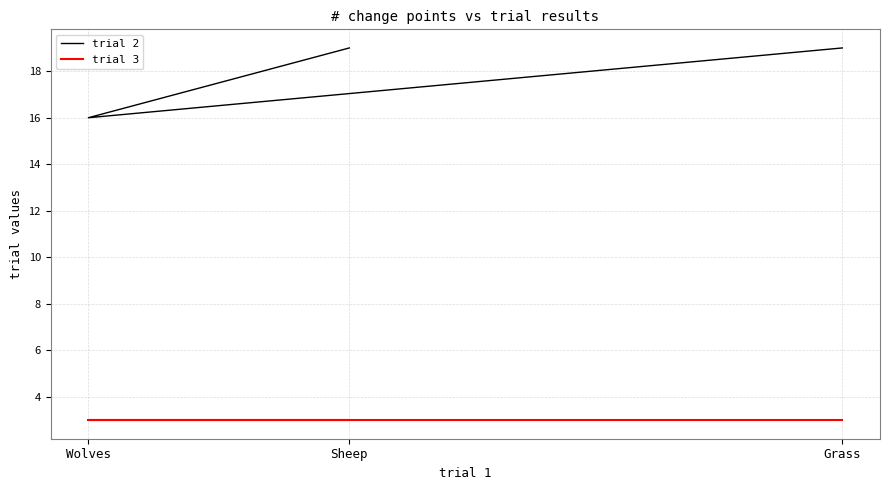

List the series in order of their peak value, highest first.

trial 2, trial 3